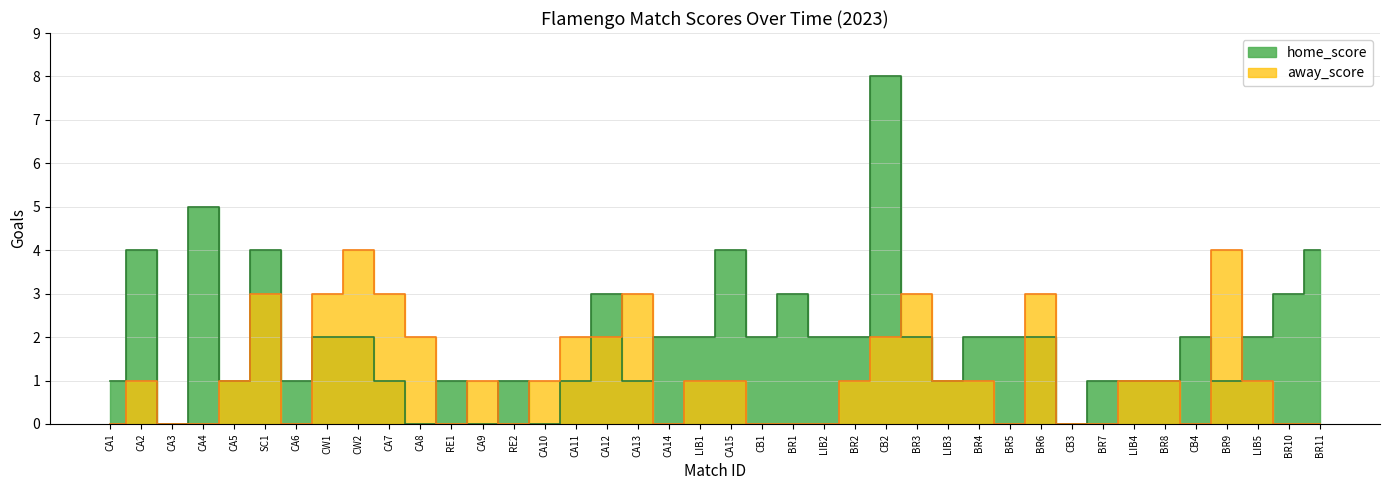

What value does the home_score series have at BR11?

4